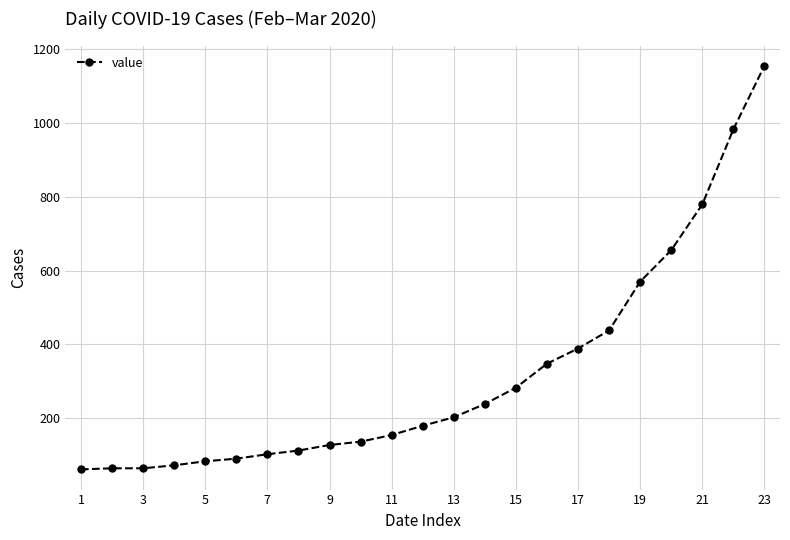

What is the difference between the maximum and minimum values?

1092